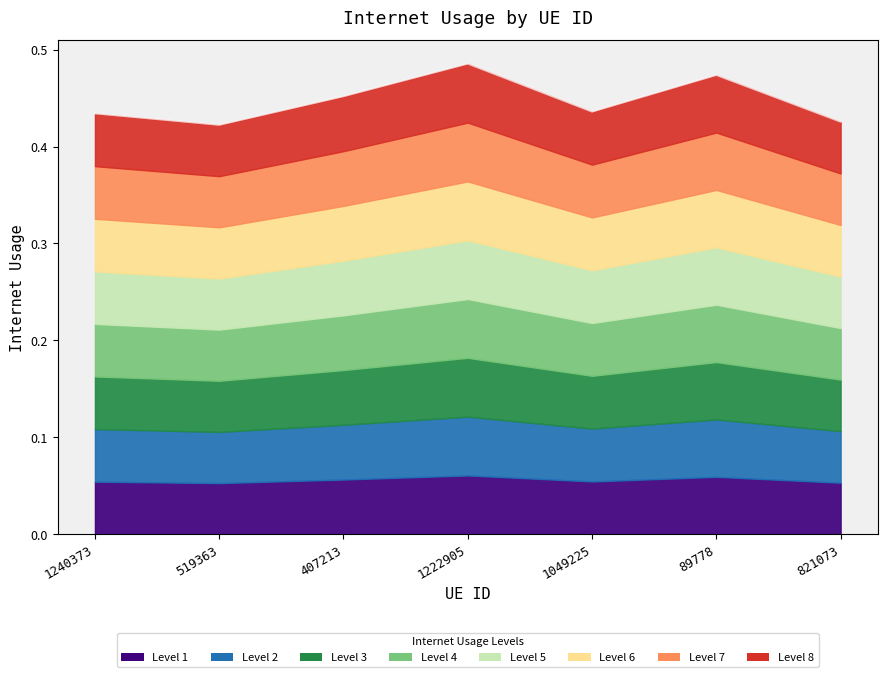

The value at 1222905 is 0.5. True or false?

True